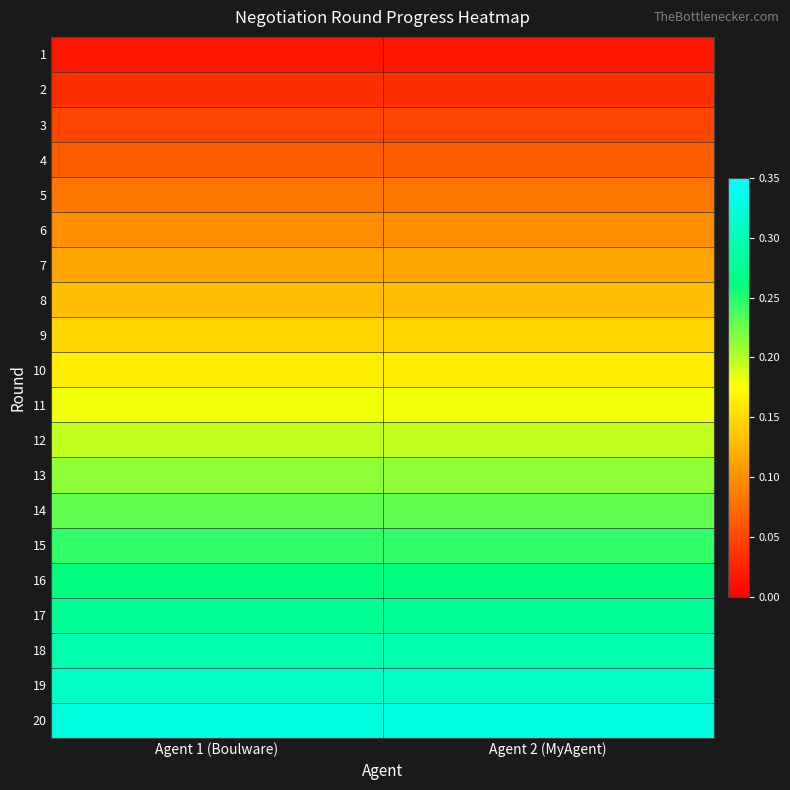

At how many categories does at least one series exceed 0?

2